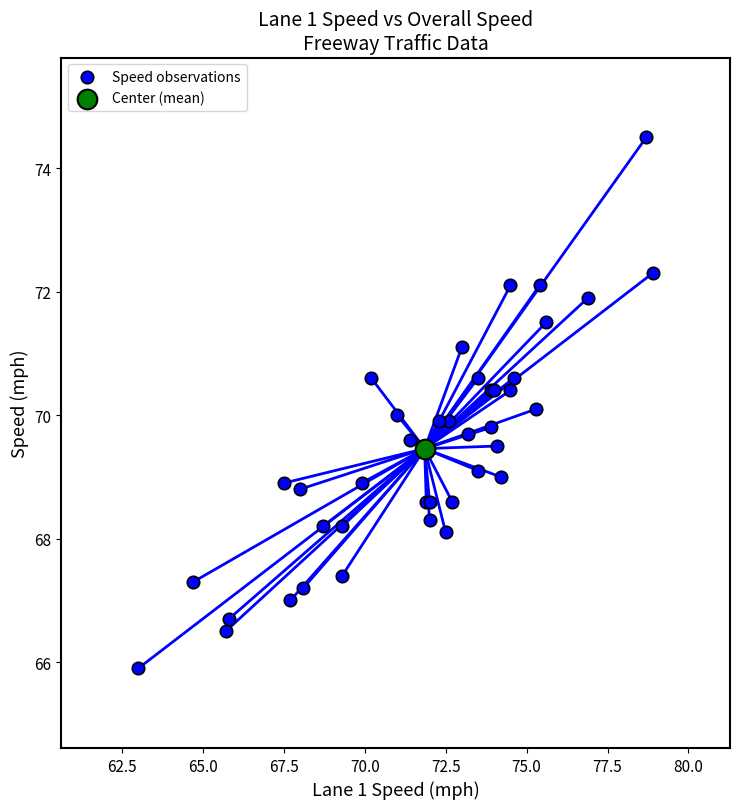

What are all the series names shown in the legend?

Speed observations, Center (mean)